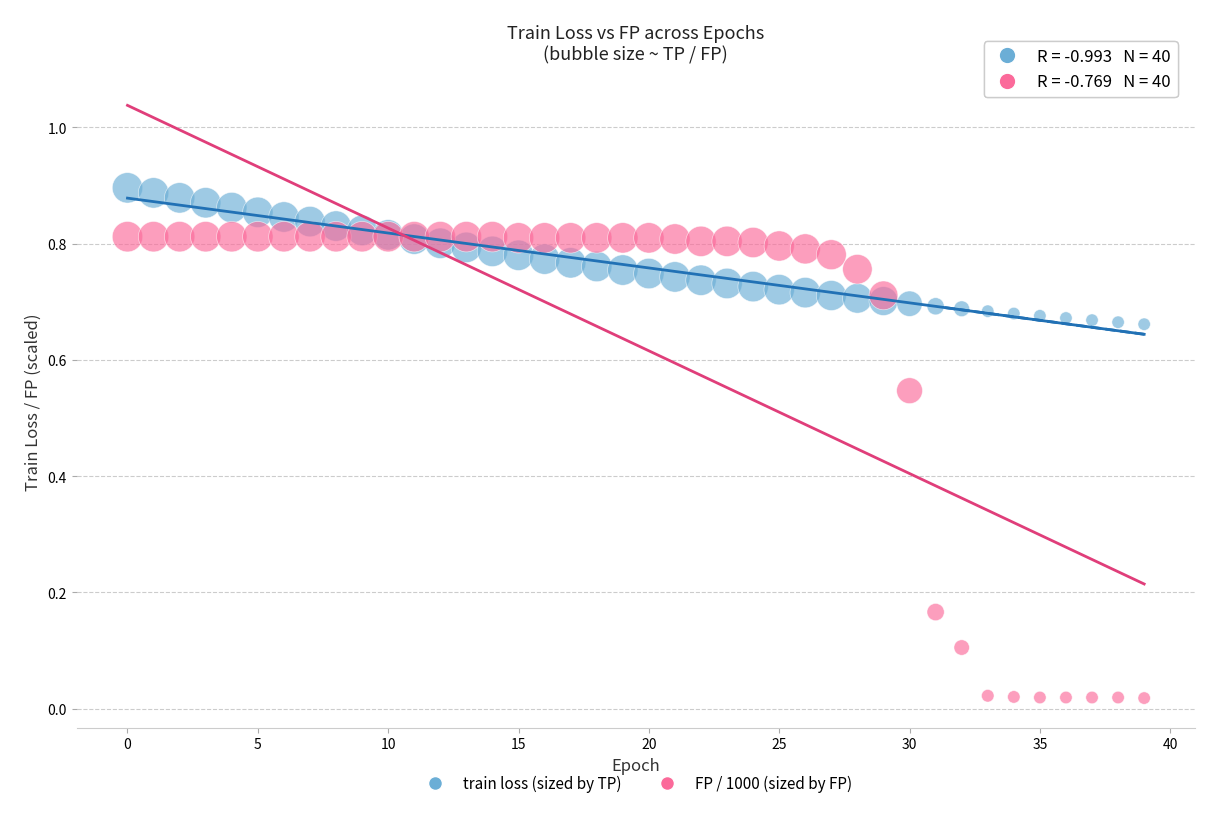

Which series contains the highest Y value?

train loss (sized by TP)